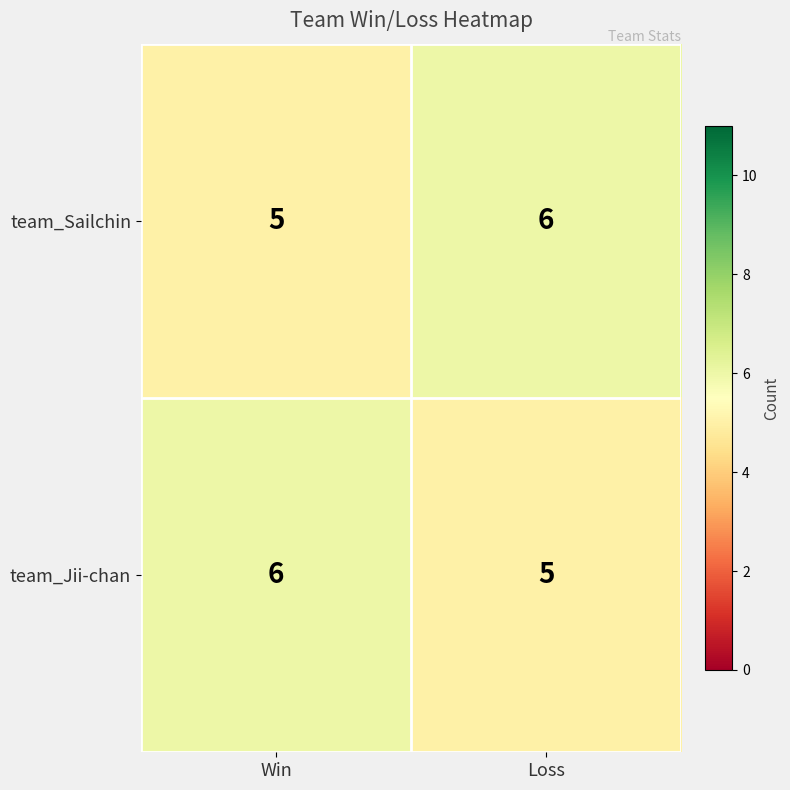

Rank the series at Loss from lowest to highest value.

team_Jii-chan, team_Sailchin